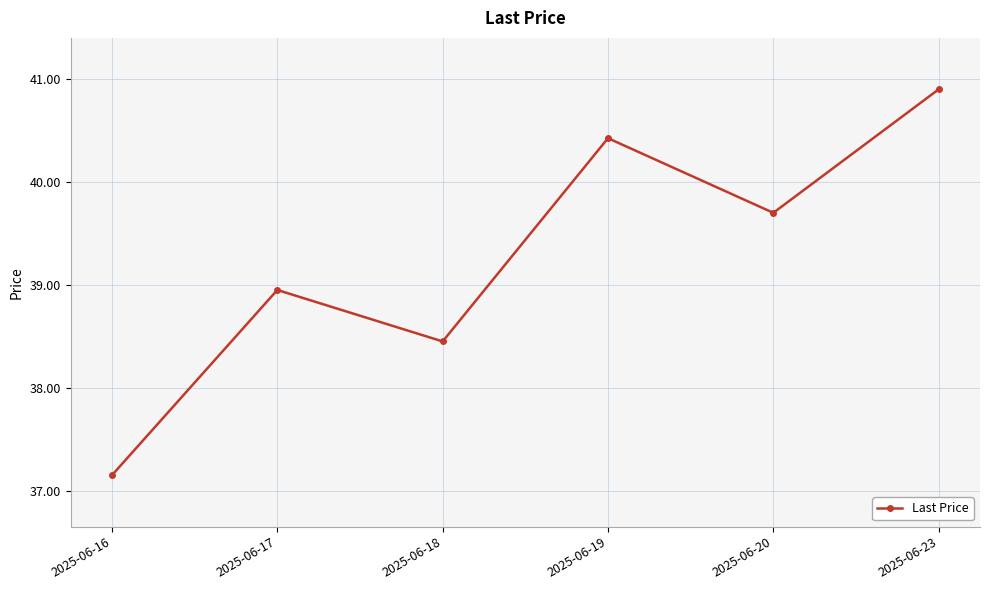

What is the difference between the second highest and second lowest values?

2.0